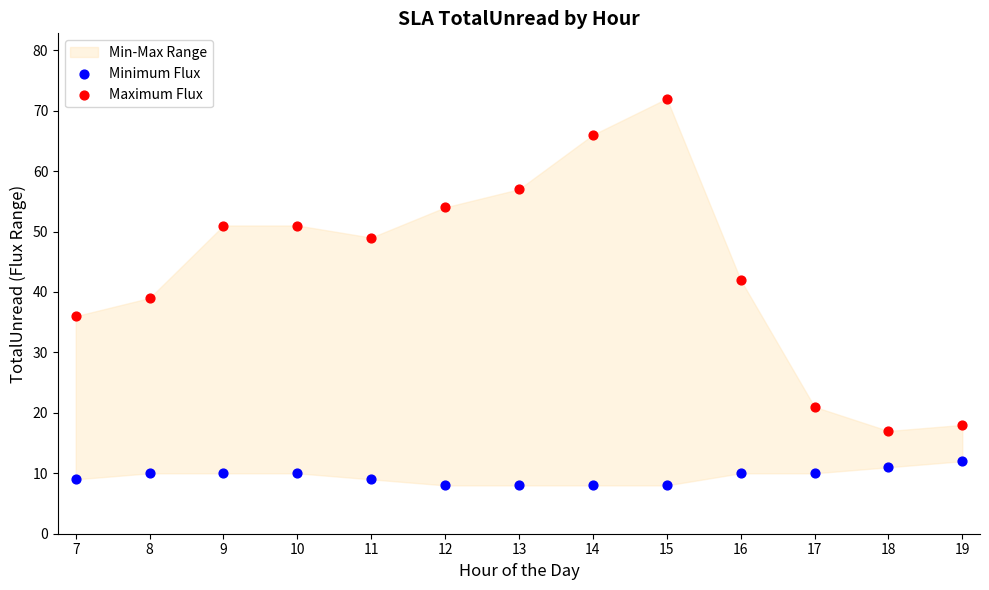

Which series reaches the minimum Y coordinate?

Minimum Flux